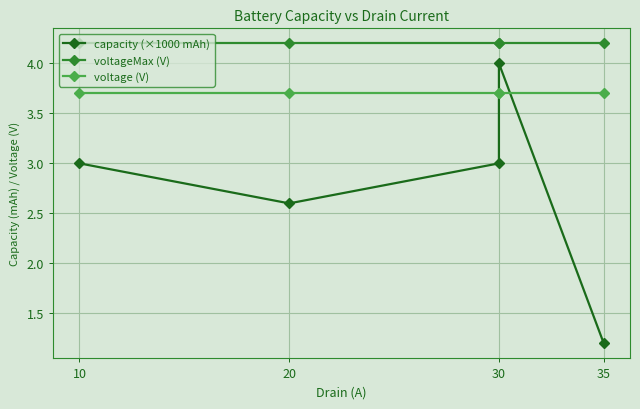

How many distinct data groups are displayed?

3